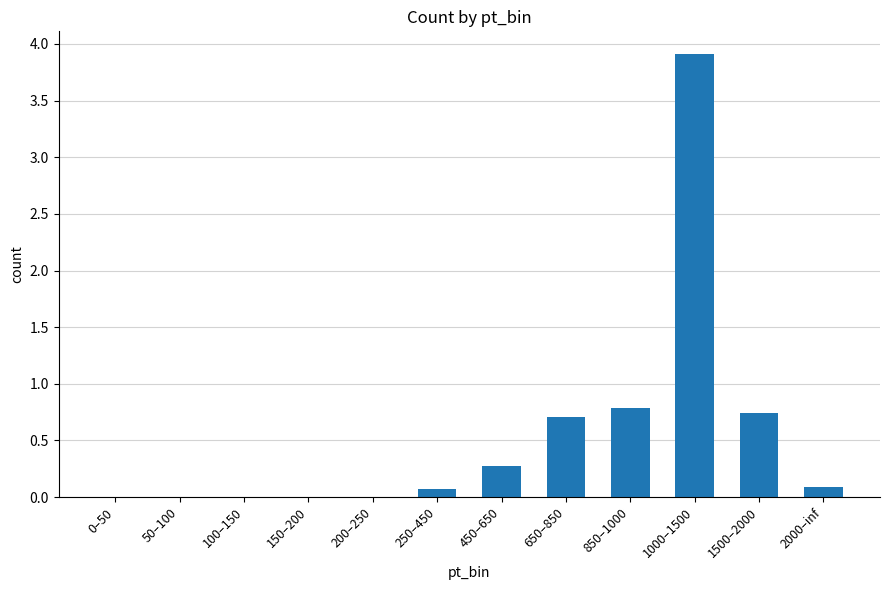

True or false: the data shows -1.5 at 150–200.

False